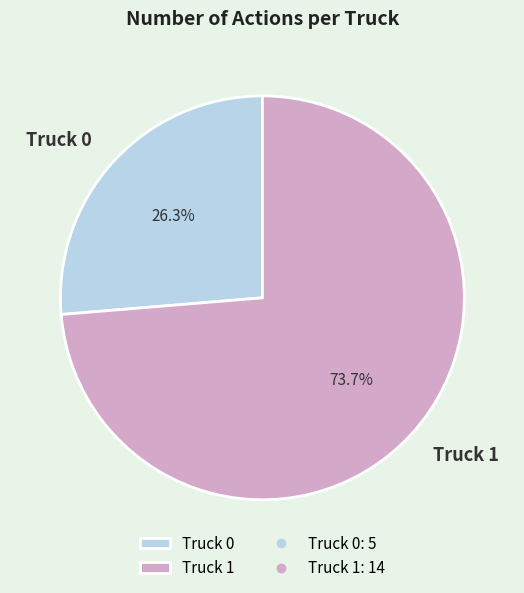

To the nearest percent, what is the difference between the Truck 0 and Truck 1 slice percentages?

47%